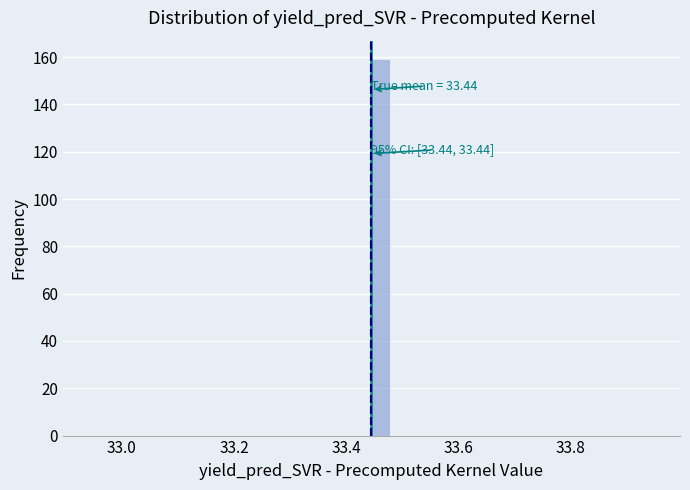

Read against the x-axis, roughly where is the centre of the tallest bar?

33.46